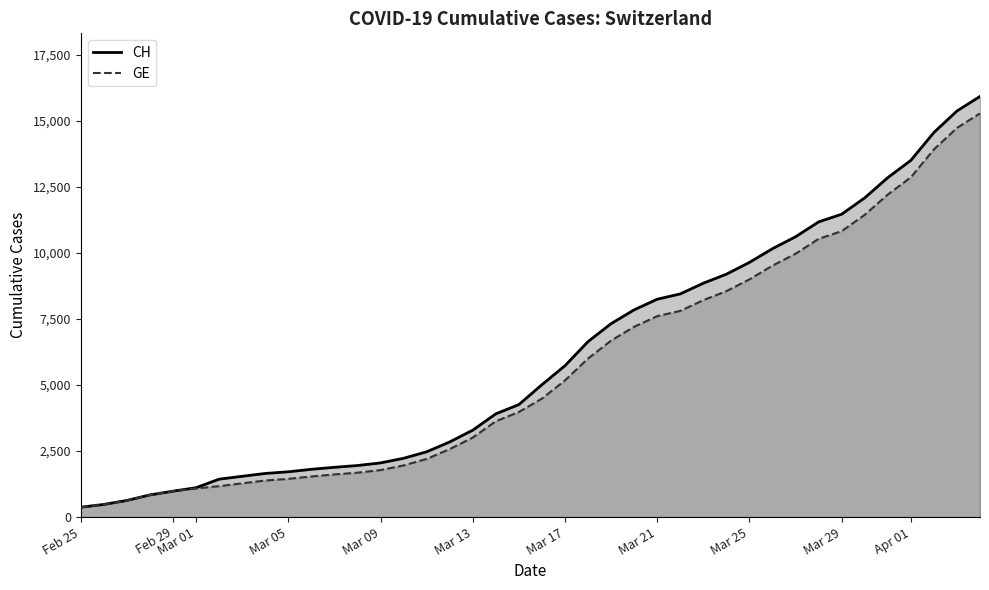

Which series has the widest spread of values?

CH